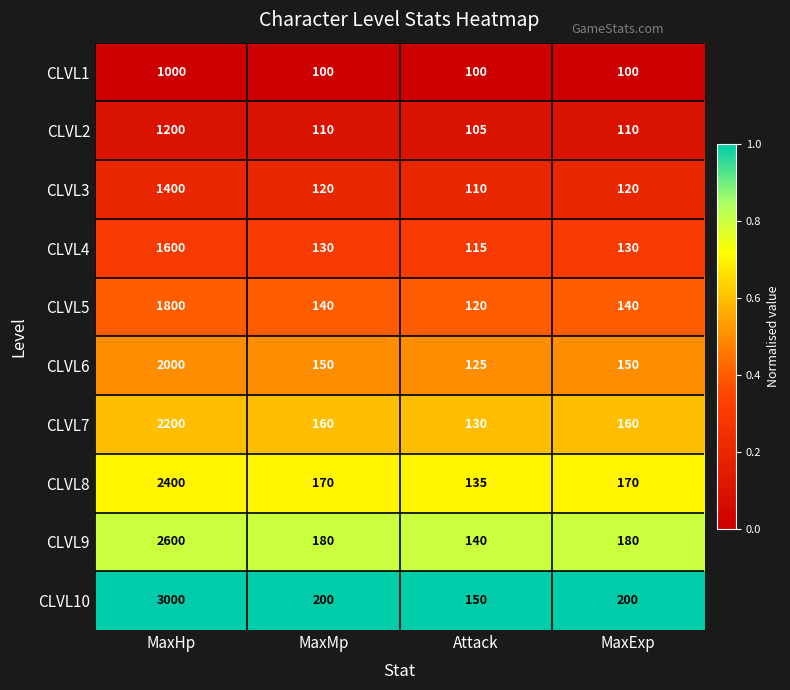

At which category is the sum across all series the highest?

MaxHp